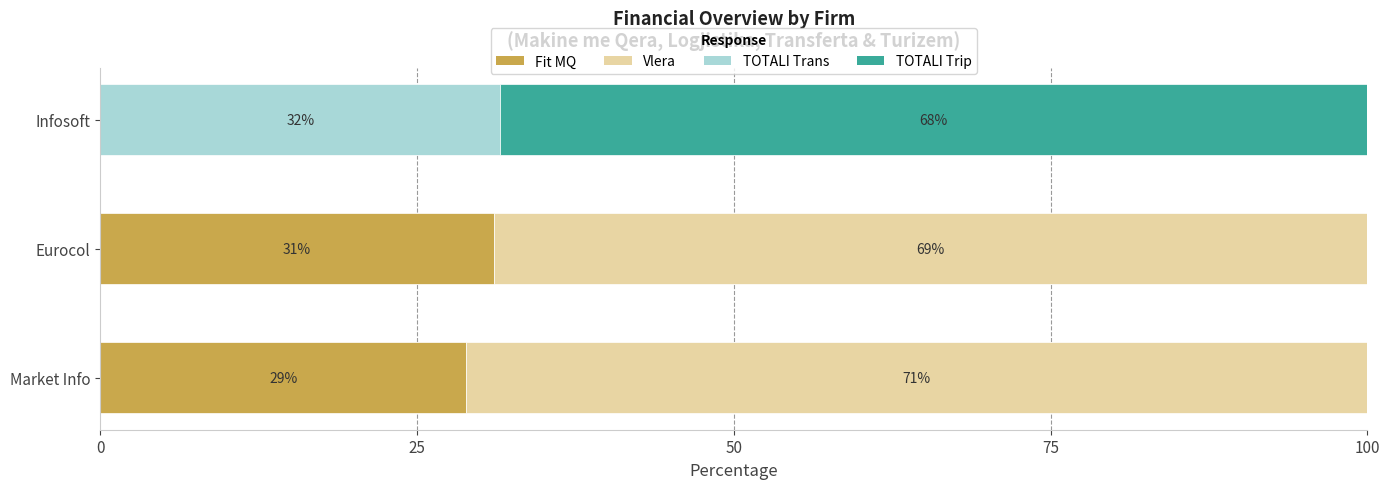

Where is Fit MQ nearest to the value 15?

Market Info